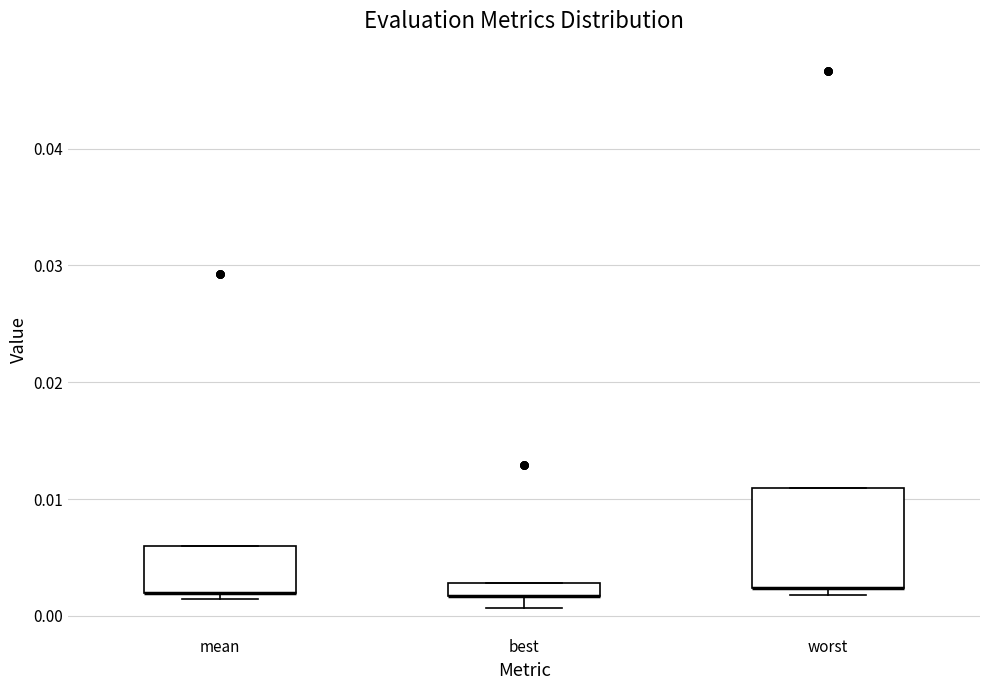

Comparing the boxes themselves (not the whiskers), which one is the tallest?

worst